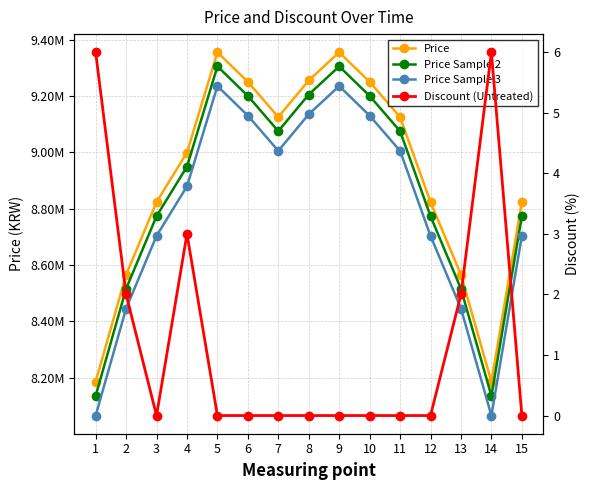

How many series are shown in this chart?

4